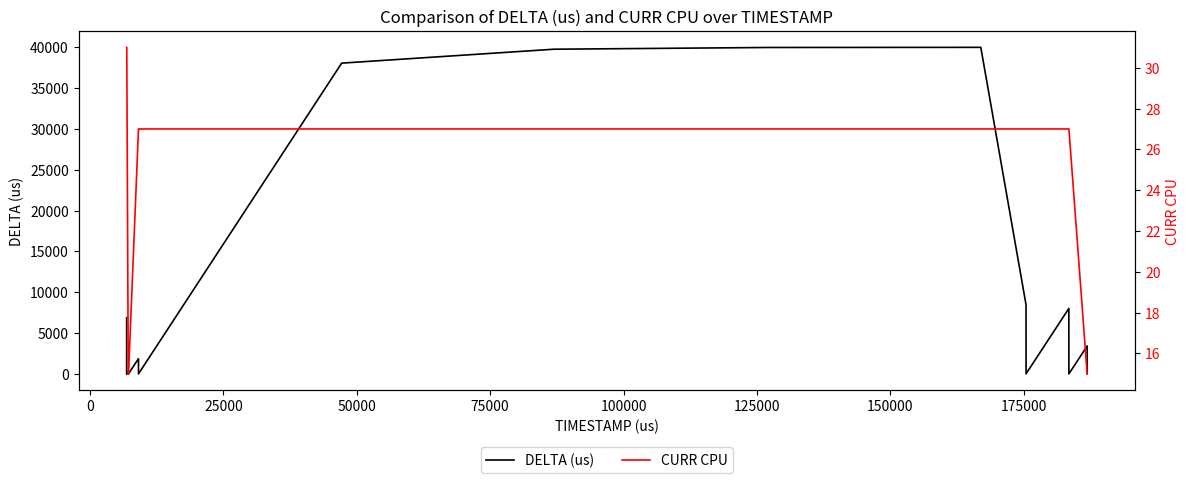

True or false: DELTA (us) and CURR CPU intersect in this chart.

True